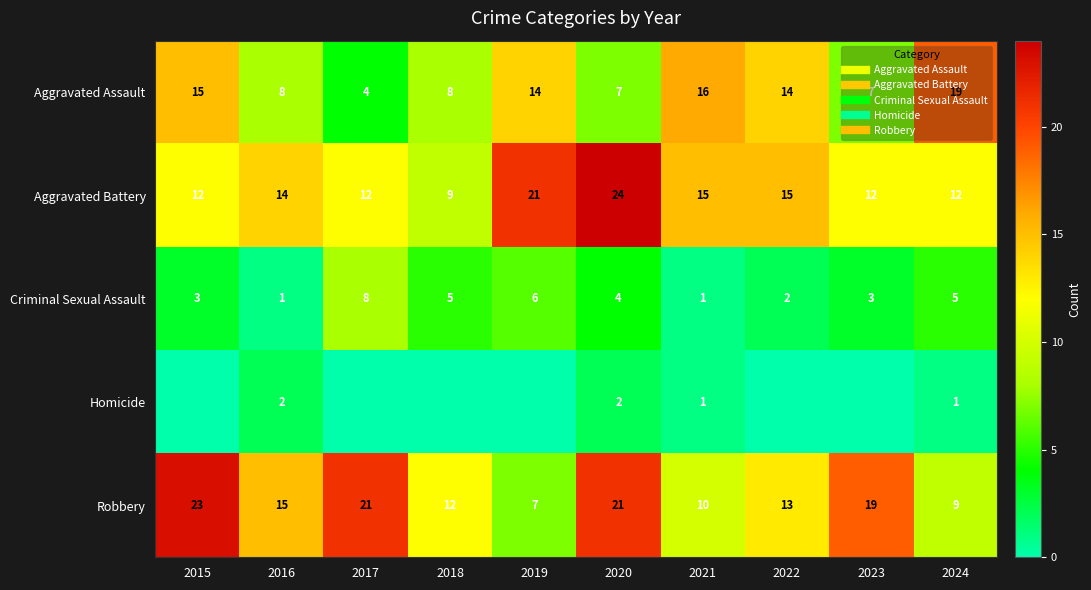

True or false: Robbery has a value of 14 at 2024.

False